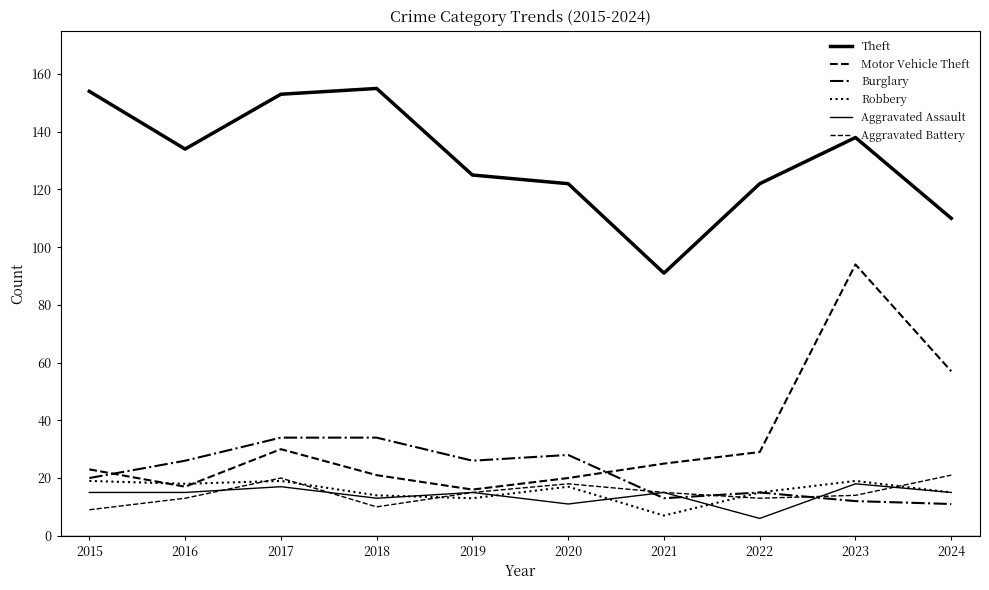

How many lines are shown in the chart?

6